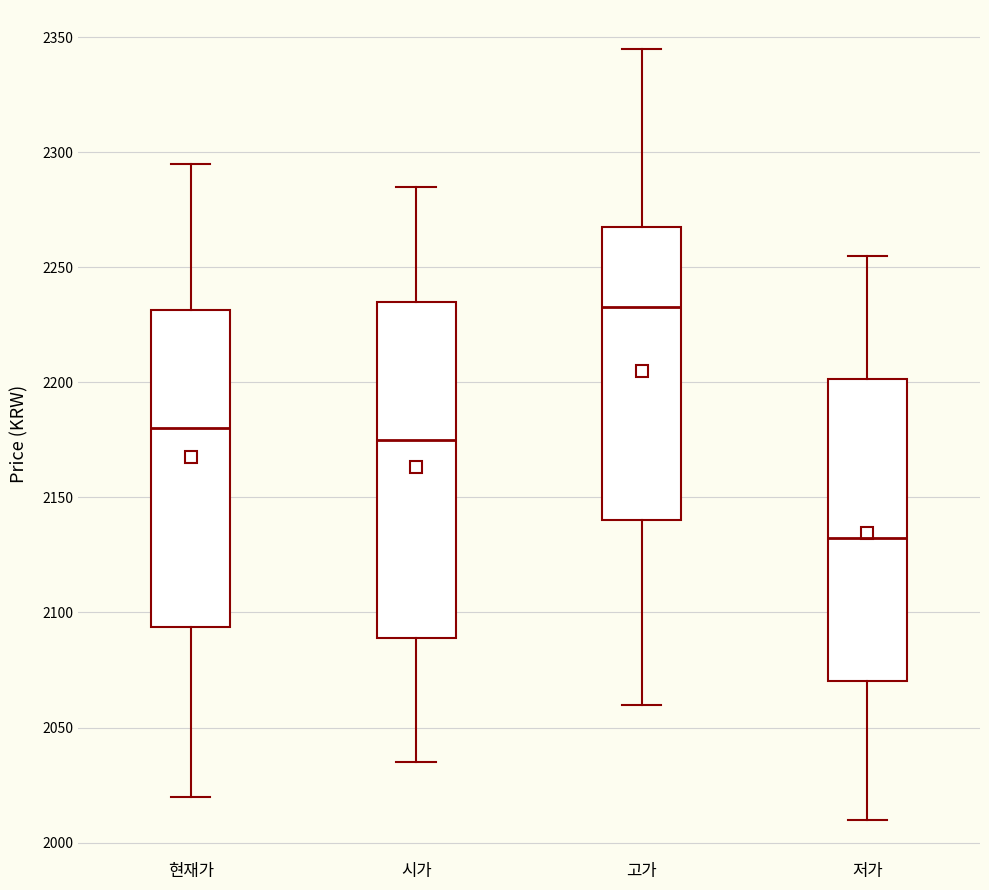

Which box is the tallest, from its lower edge to its upper edge?

시가